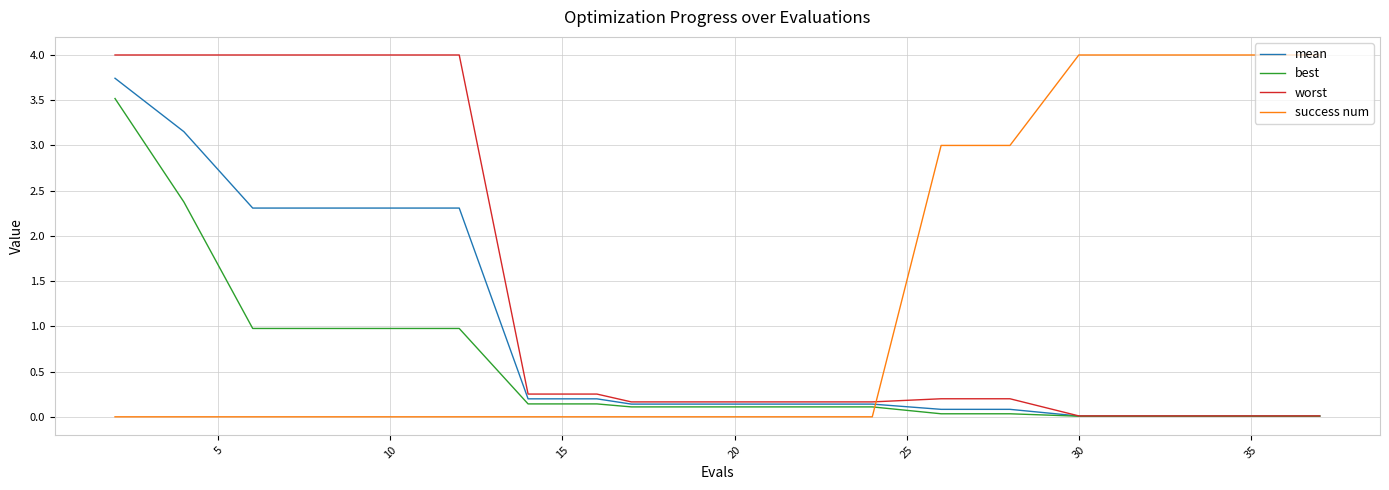

What is the difference between the second highest and second lowest values in the mean series?

3.1